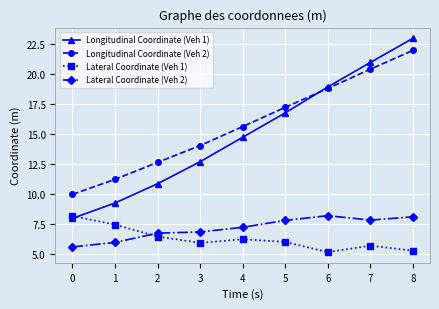

What is the total value across all series at 7?

55.0